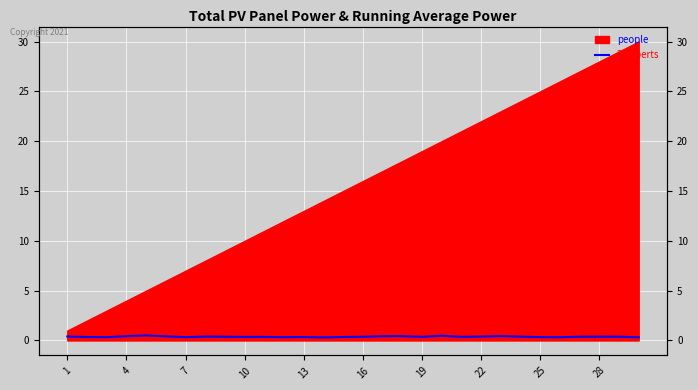

Count the number of categories in the chart.

30